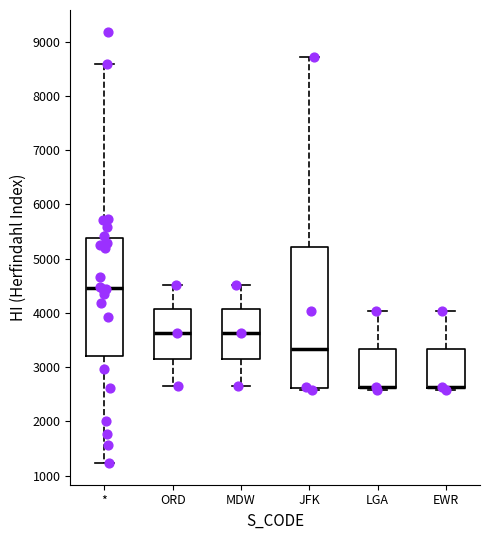

Comparing the boxes themselves (not the whiskers), which one is the tallest?

JFK